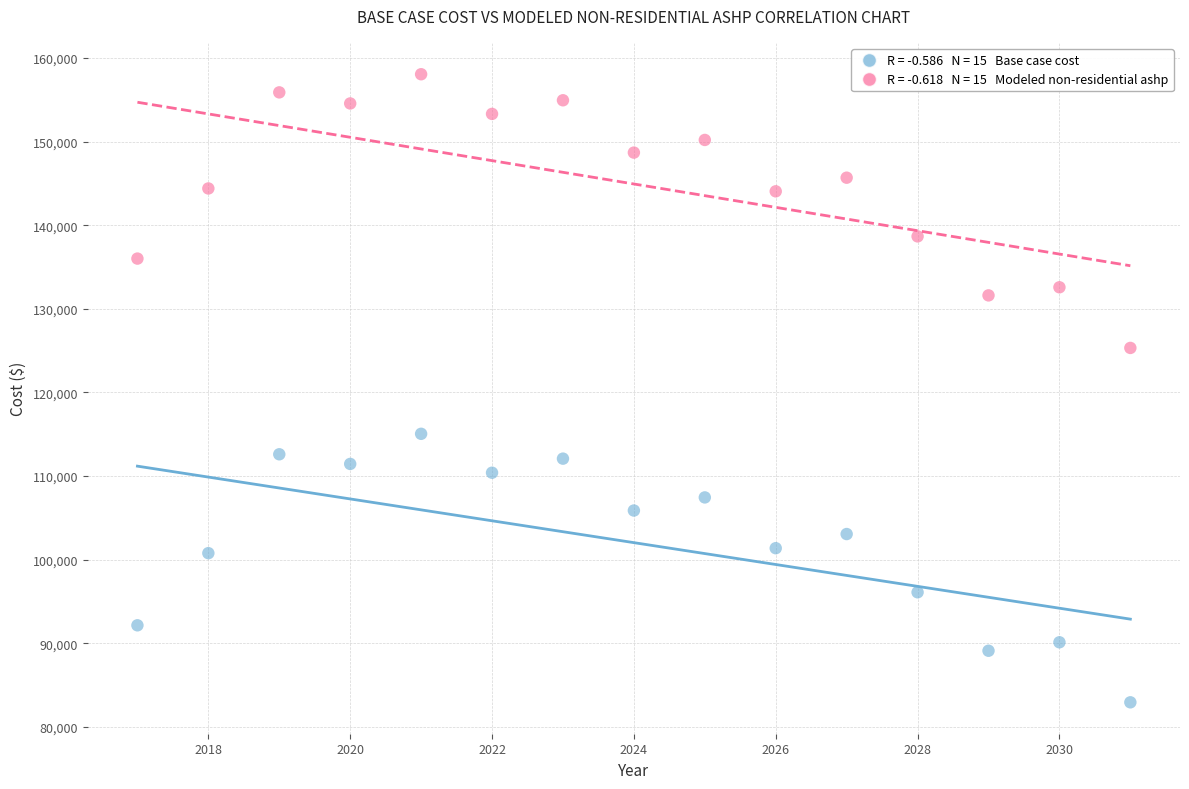

Across all data points, what is the range of X values (max minus min)?

14.0